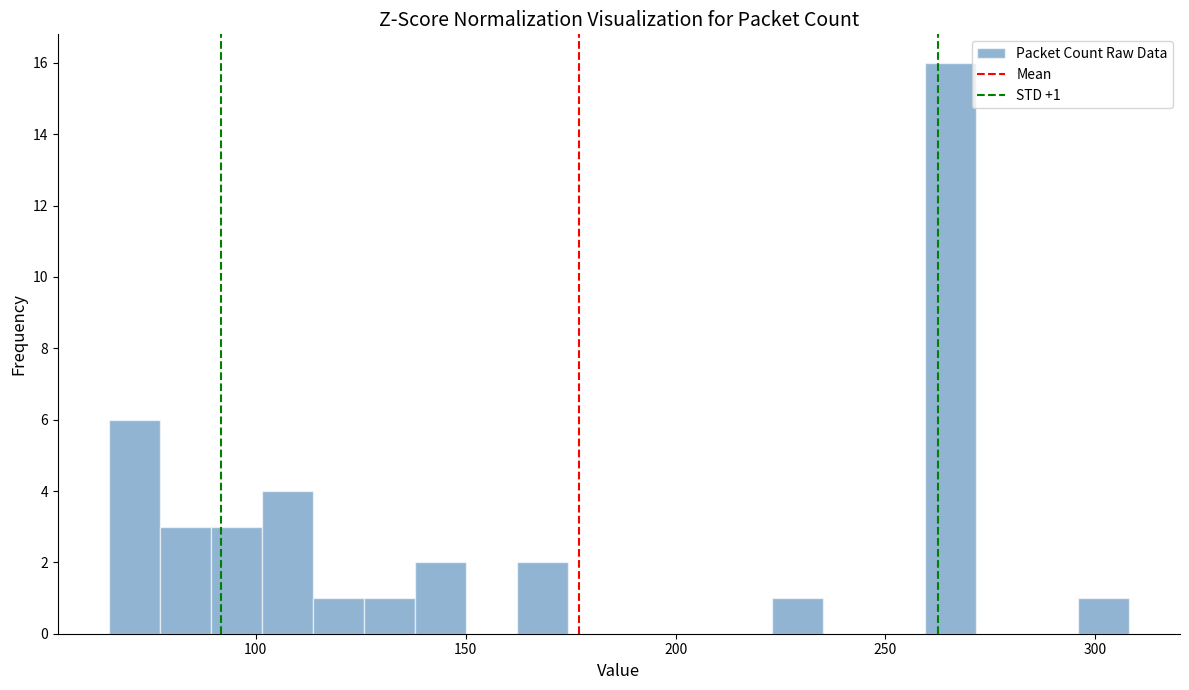

Around what value on the x-axis is the tallest bar? Give the approximate position of its centre, as read against the axis.

265